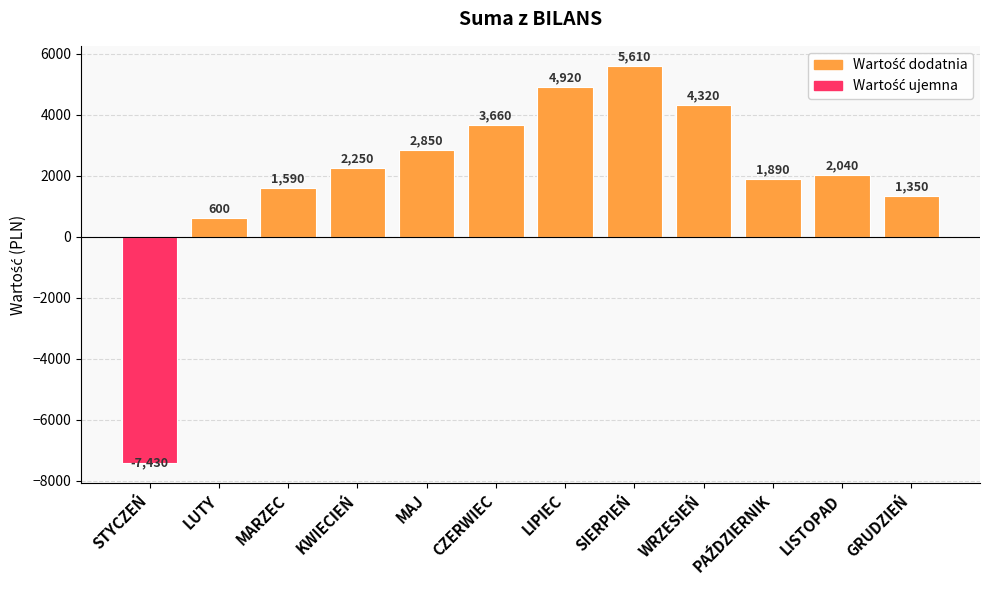

Read the value at GRUDZIEŃ, to the nearest 50.

1350